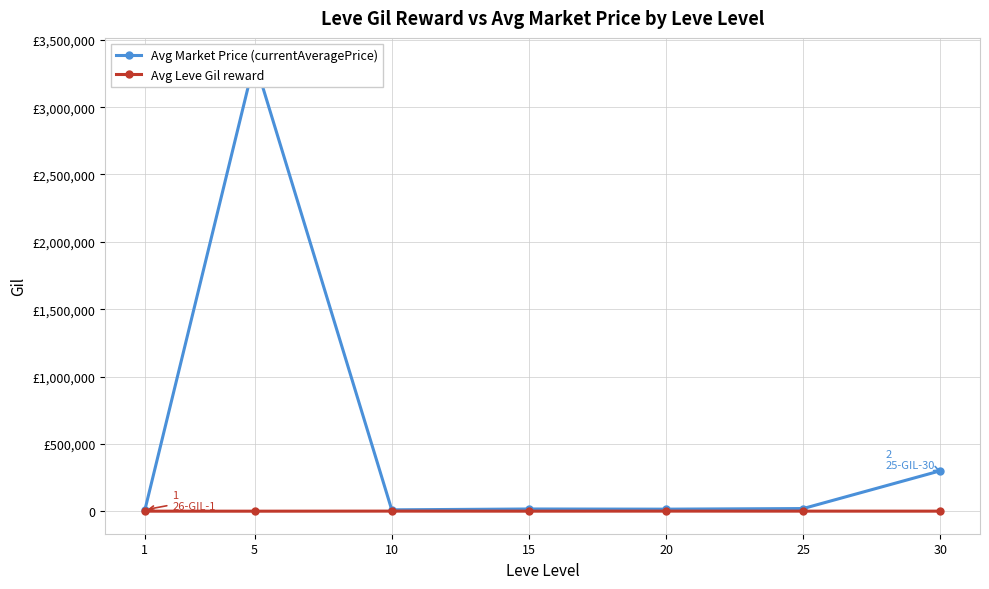

Which category has the highest value across all series?

5